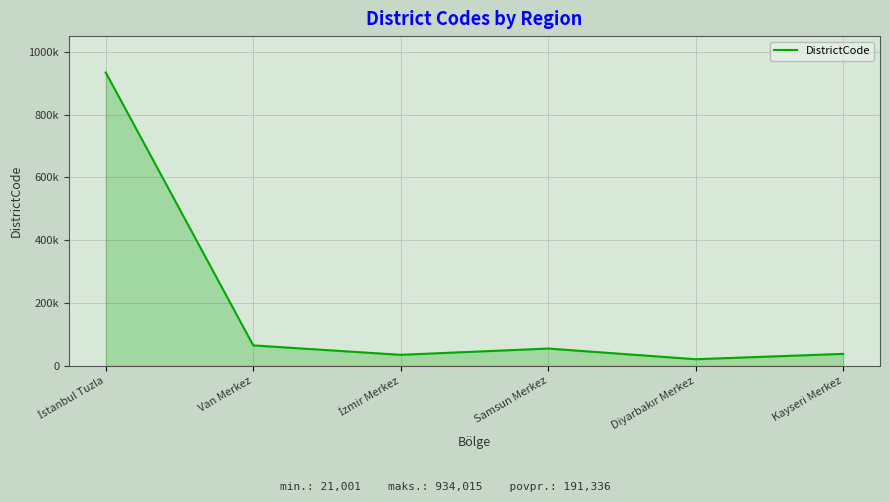

What is the average value?

191337